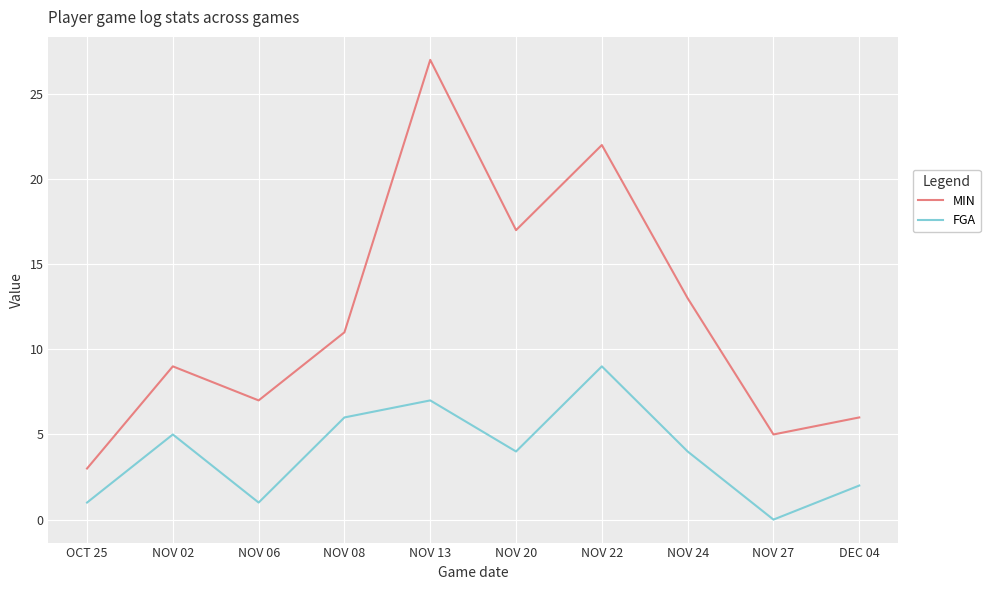

Read the MIN value at NOV 02.

9